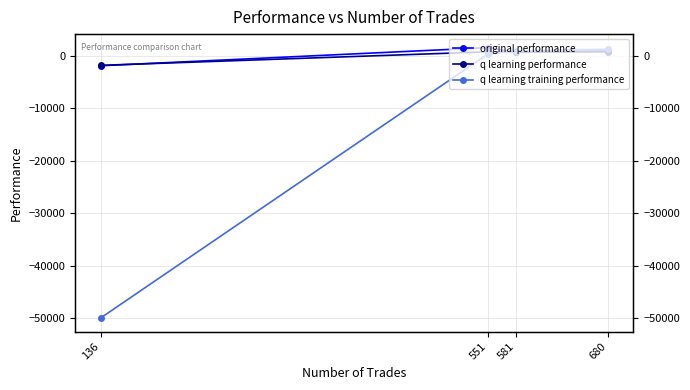

What is the approximate value of original performance at 581?

633.3